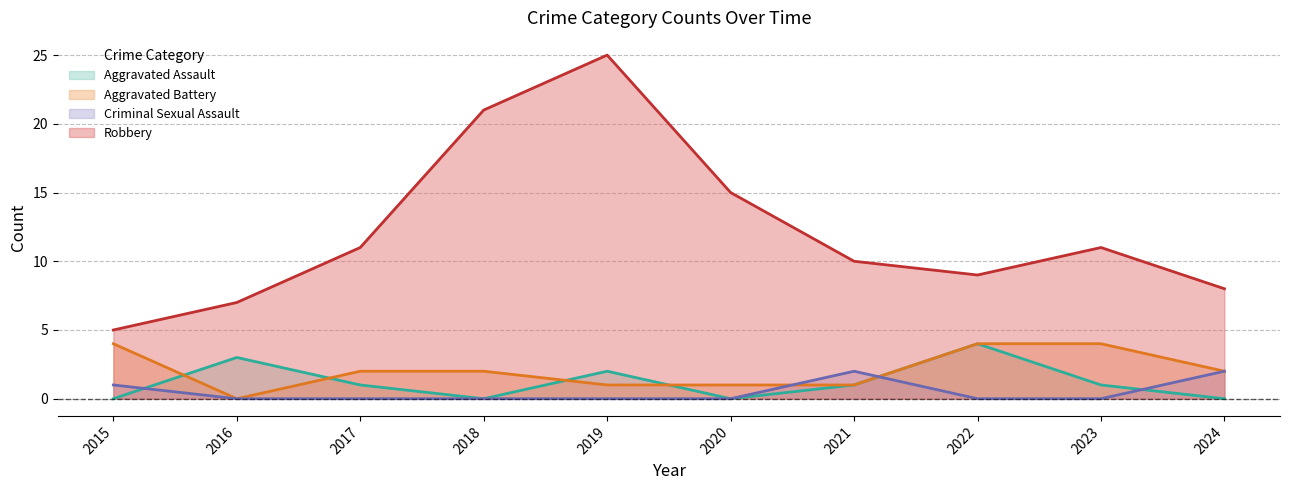

What is the sum of the Aggravated Assault values at 2019 and 2020?

2